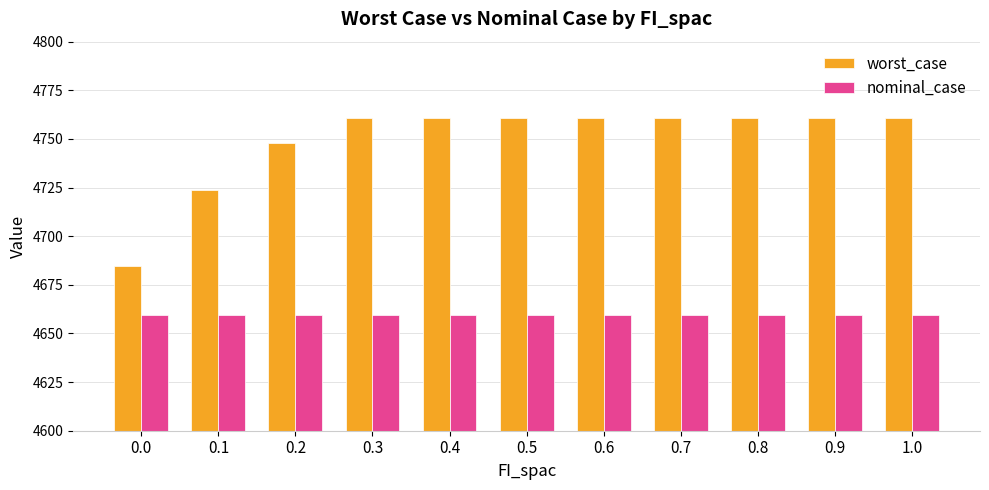

What position from the right is 0.2?

9